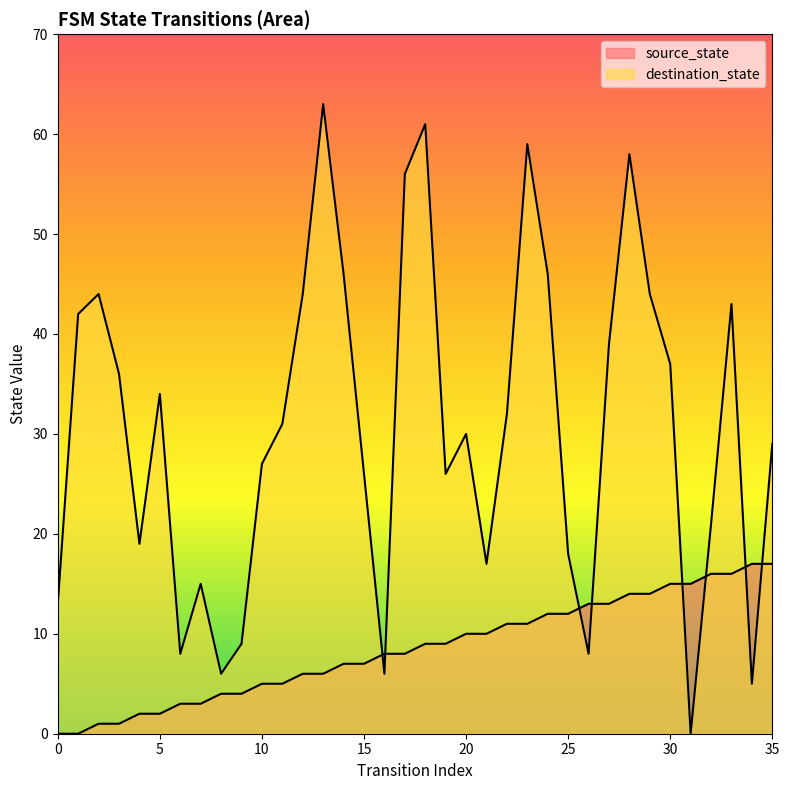

How many data points in destination_state are less than 31?

18